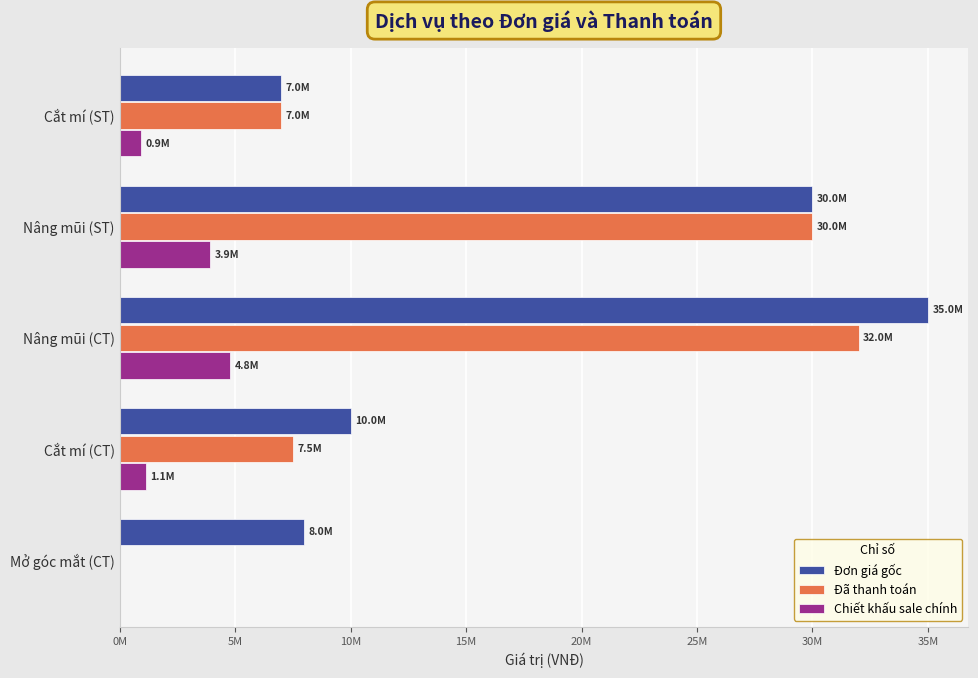

At which label is Đơn giá gốc closest to 21000000?

Nâng mũi (ST)